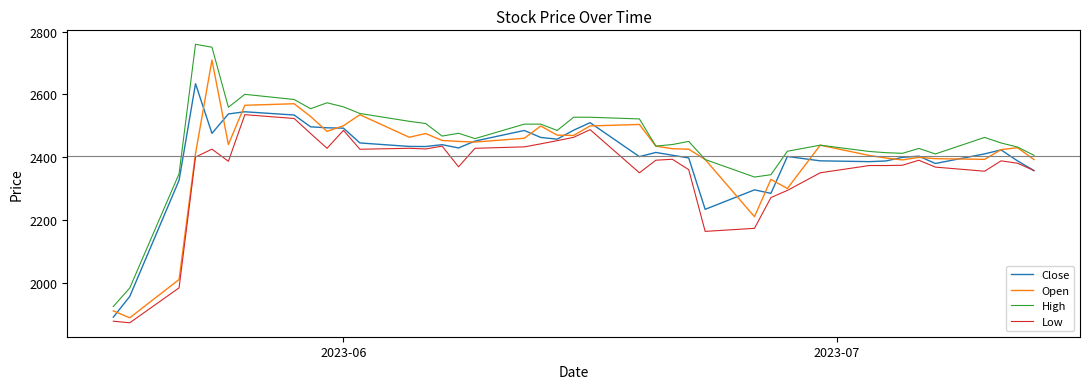

True or false: Low and High cross at least once.

False